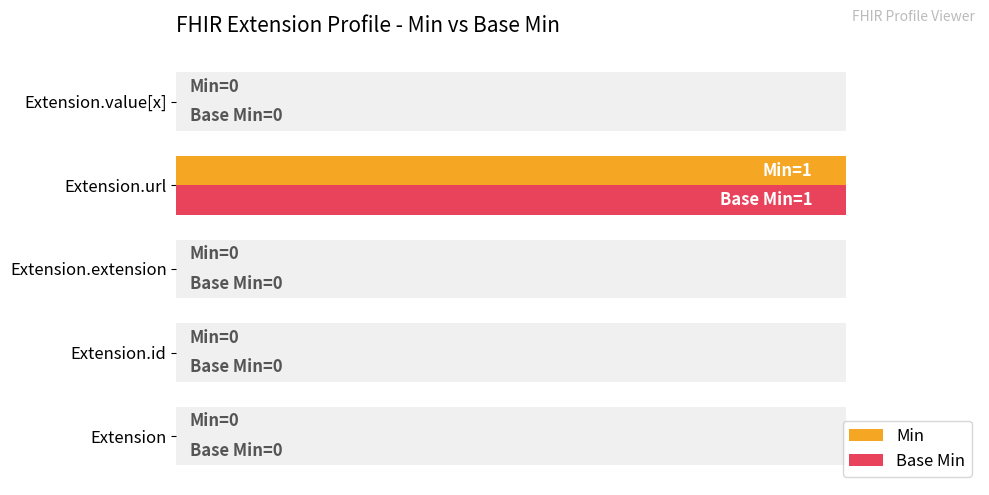

How many positive values does the Base Min series have?

1